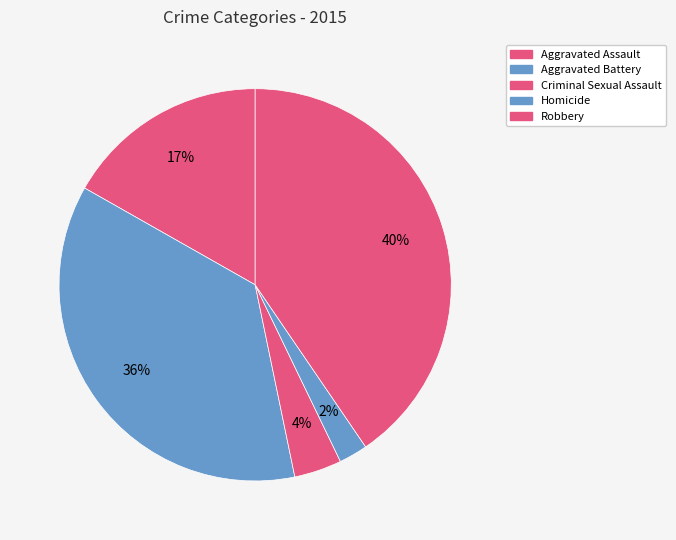

What is the largest slice in the pie chart?

Robbery